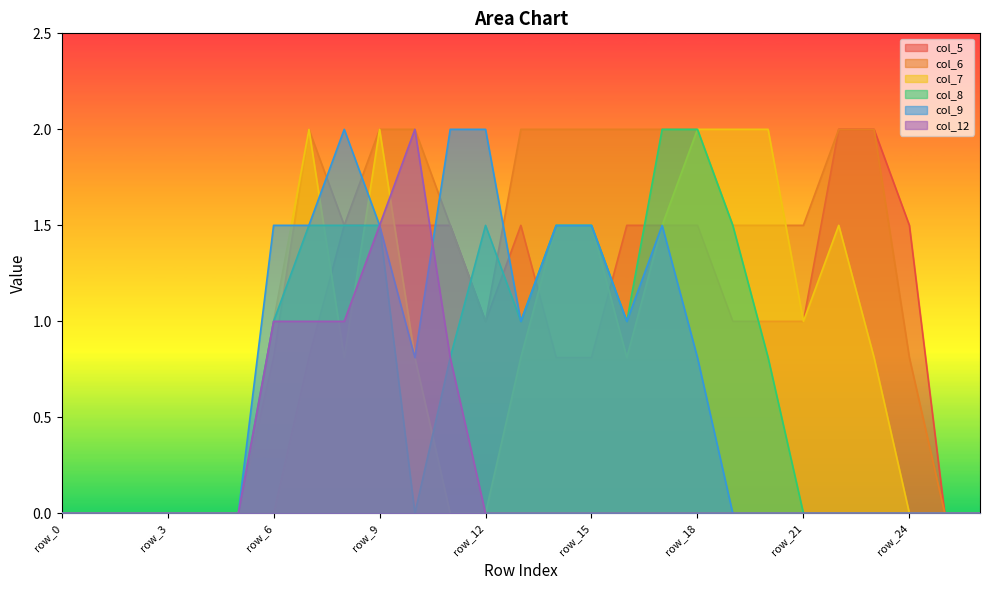

How many lines are shown in the chart?

6